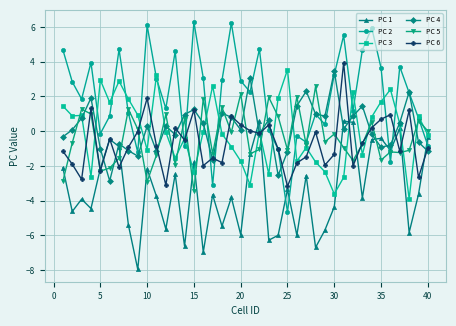

Which series has the largest total across all categories?

PC 2